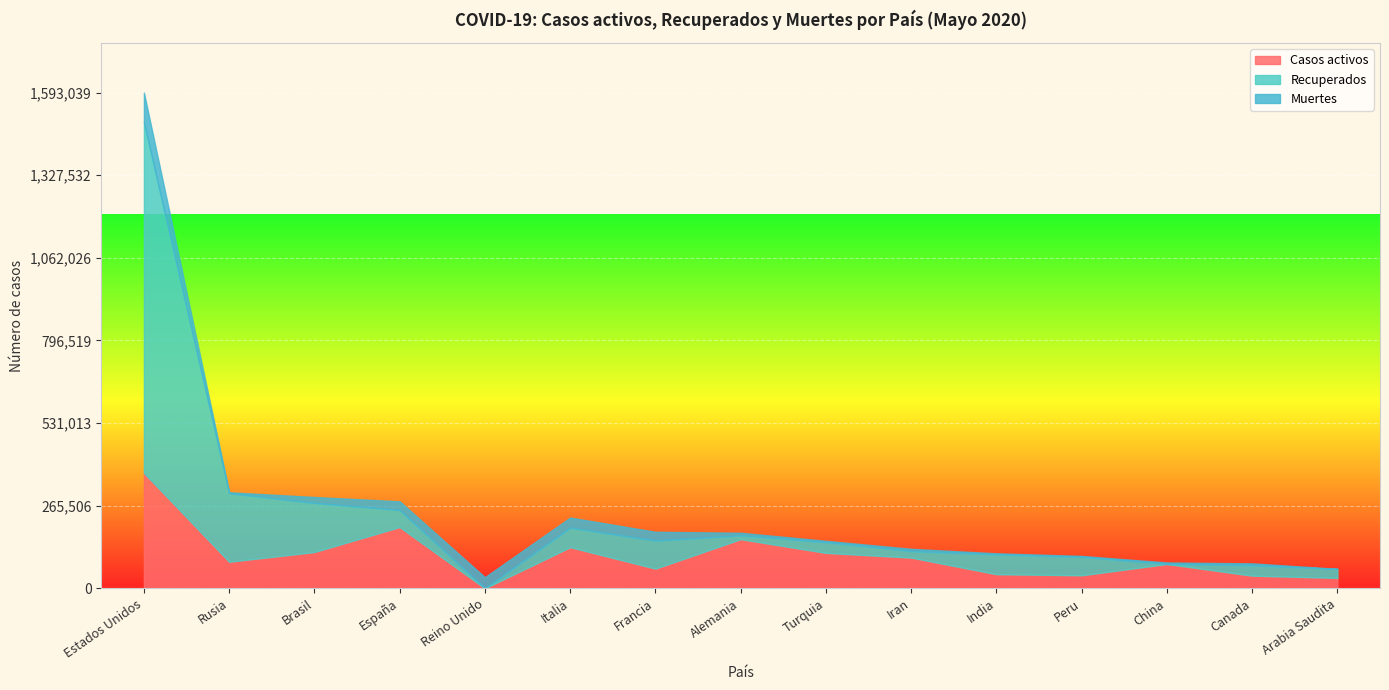

What is the difference between the second highest and second lowest values in the Muertes series?

32732